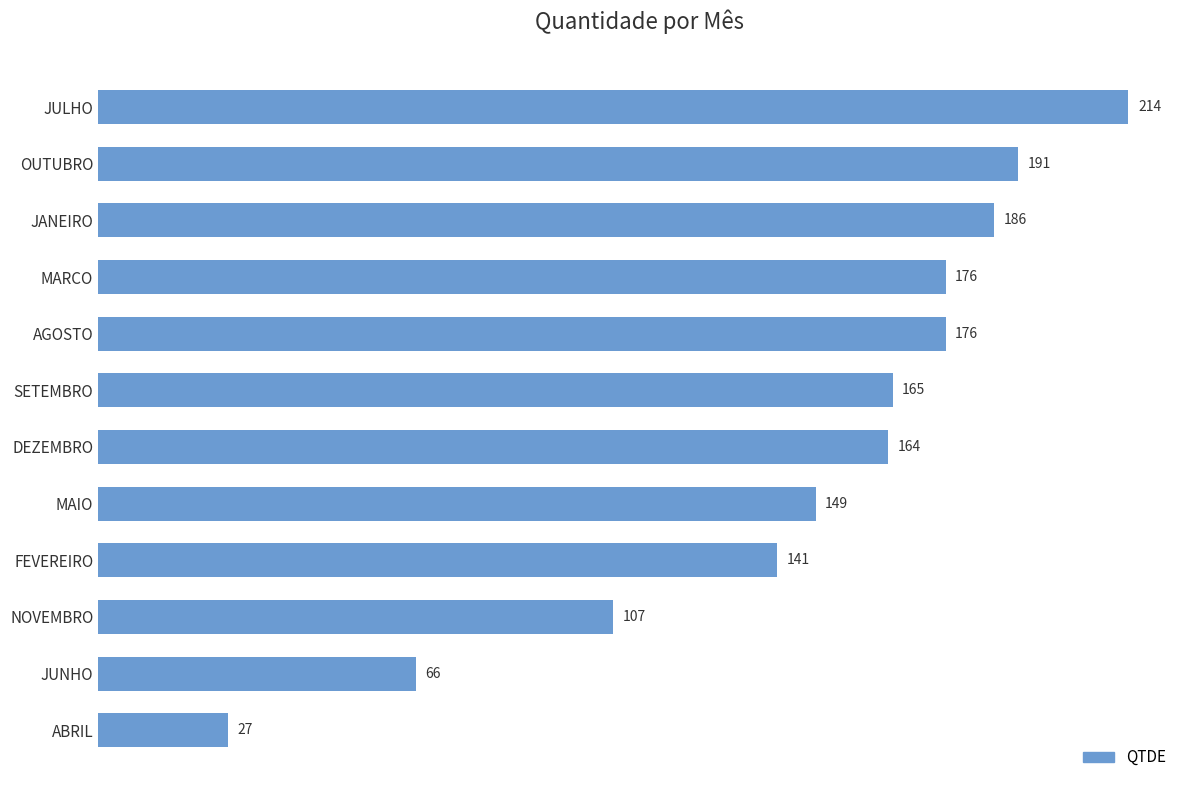

What position from the top is JULHO?

1